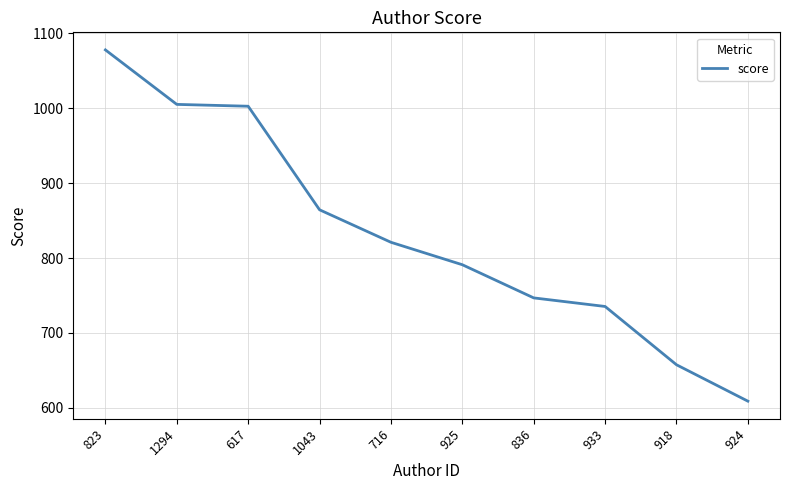

What is the minimum value shown in the chart?

608.7